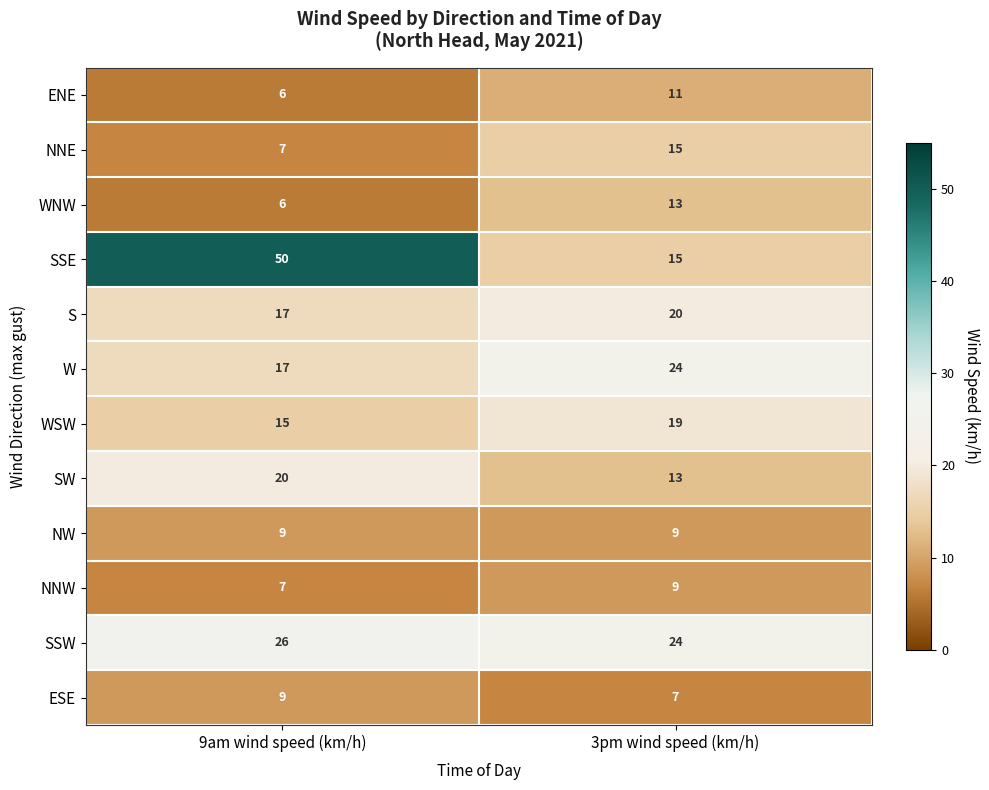

The SSW series shows 24 at 3pm wind speed (km/h). True or false?

True